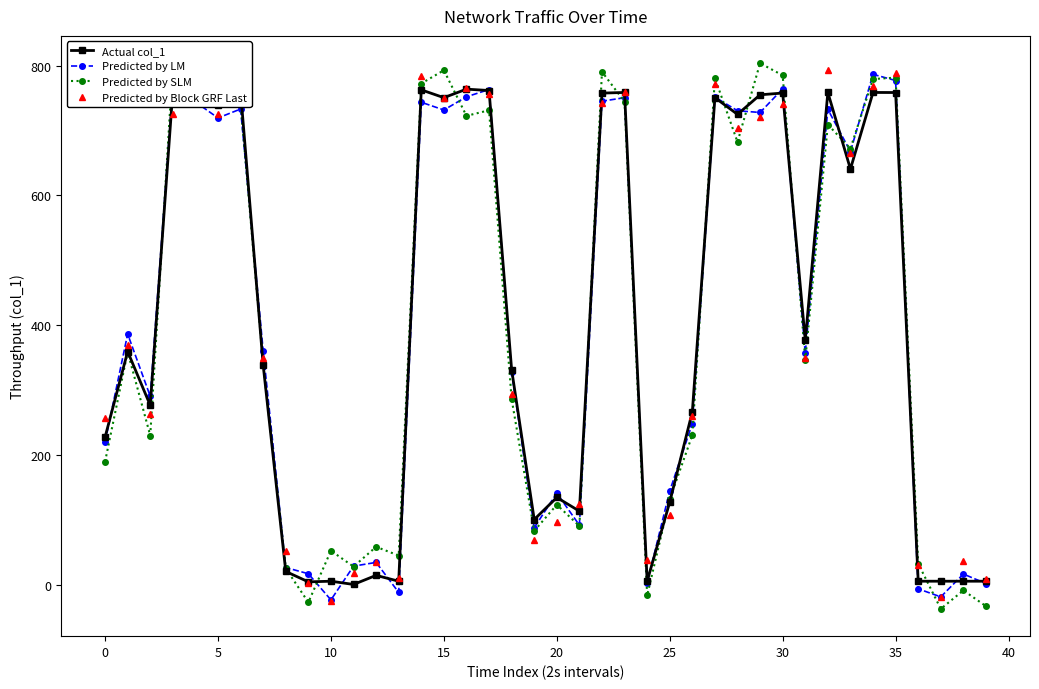

True or false: Actual col_1 has a value of 1344.6 at 16.

False